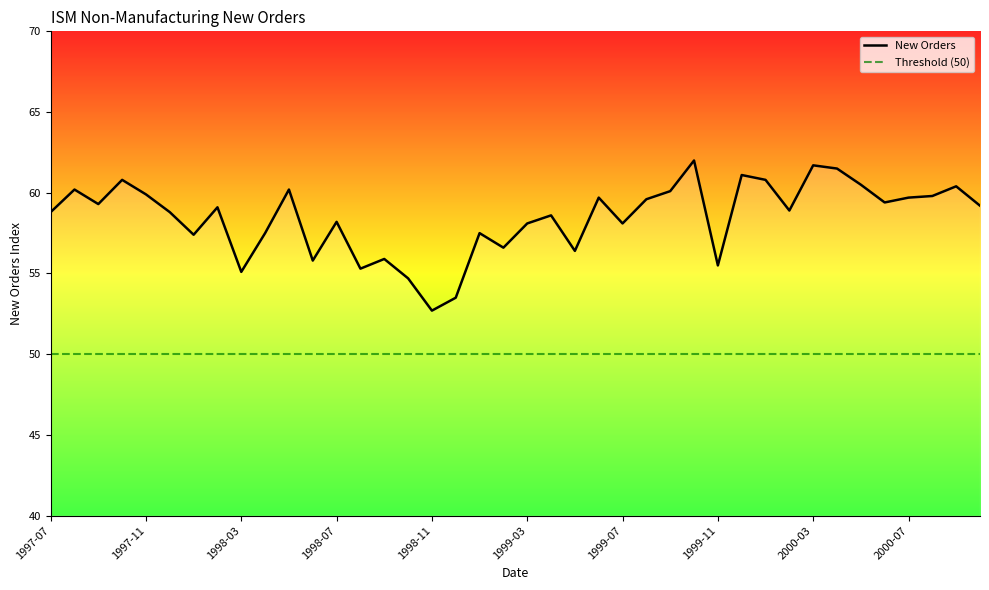

Where is the first local minimum?

1997-09